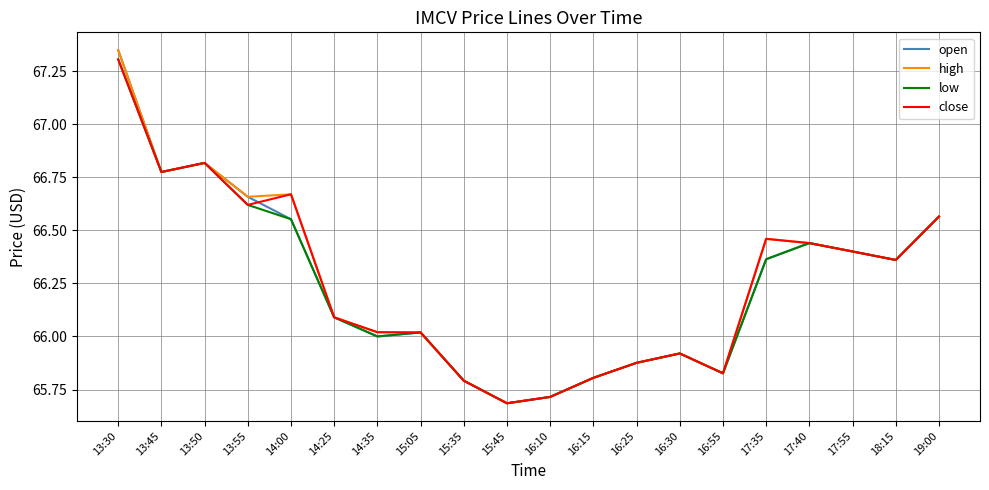

What position from the left is 16:15?

12